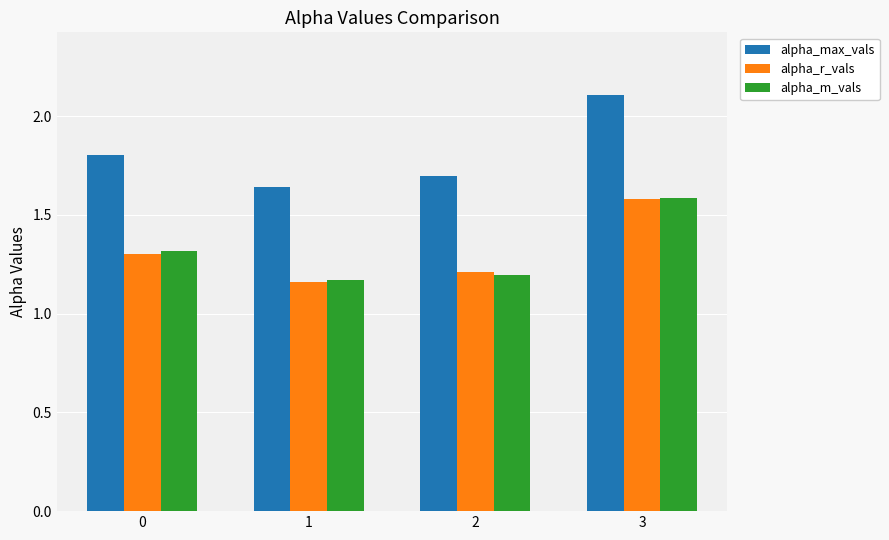

Which label corresponds to the largest value in the chart?

3